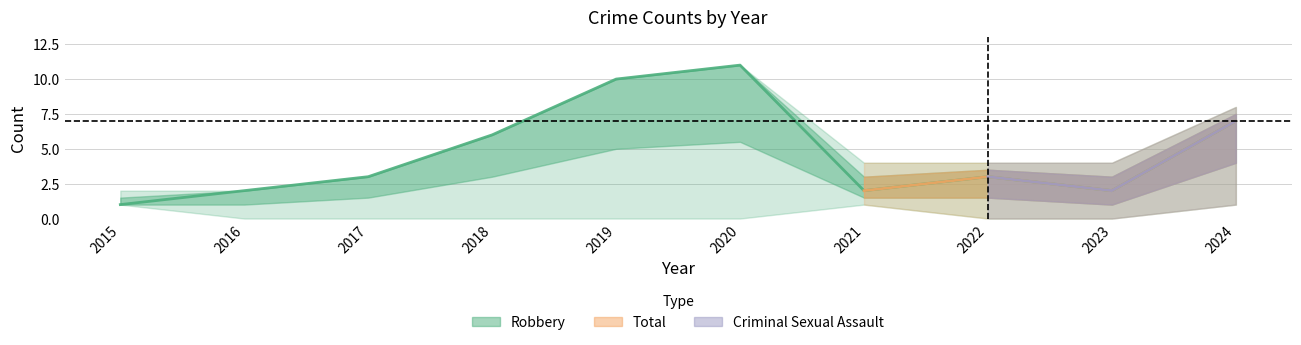

Which has a higher value, 2015 or 2019?

2019